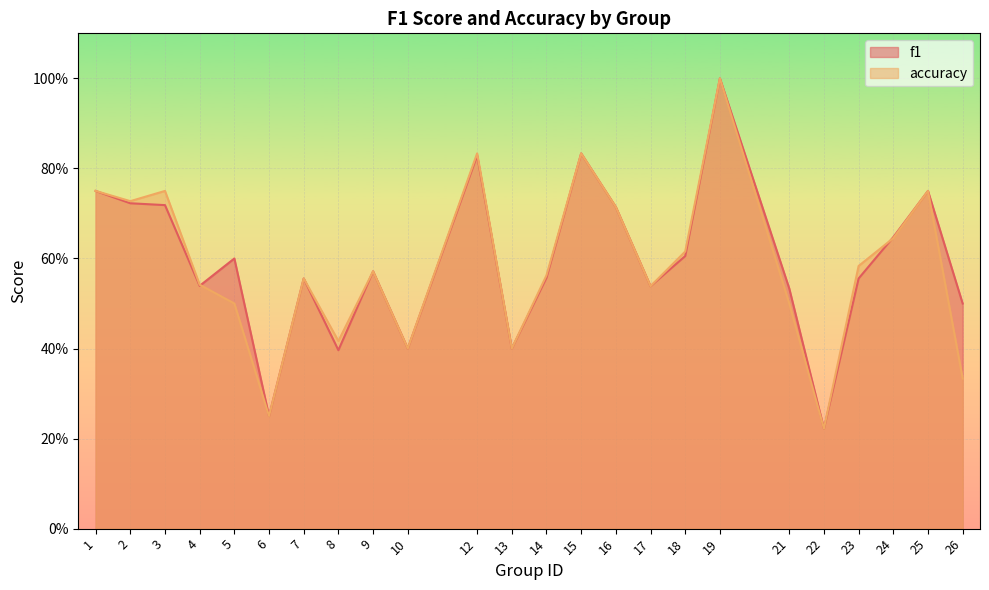

How many times do accuracy and f1 cross each other?

2